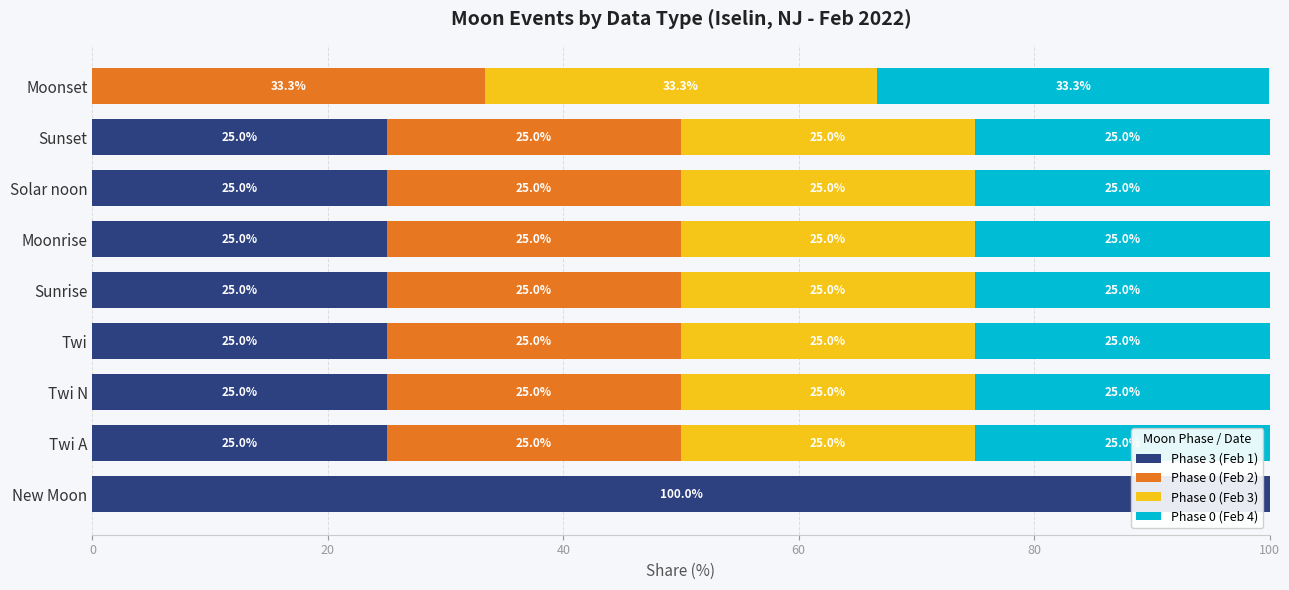

True or false: Phase 3 (Feb 1) has a value of 17.4 at Solar noon.

False